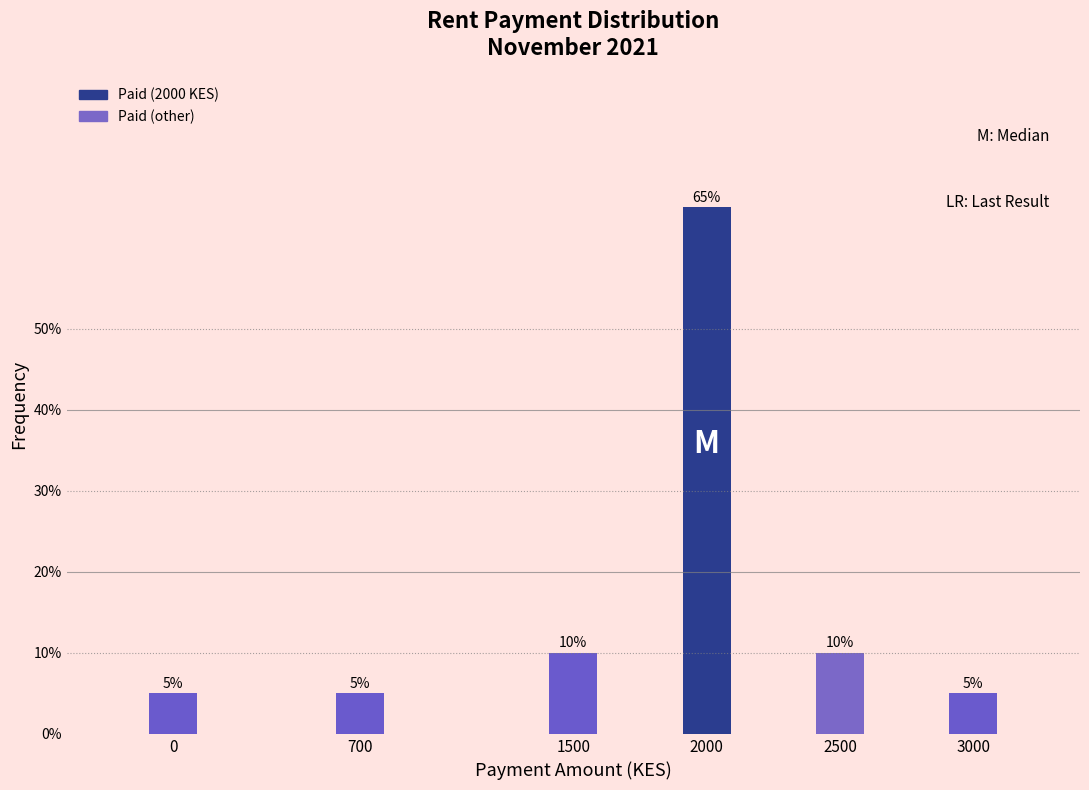

Reading right to left, list all the values displayed in this chart.

3000=5	2500=10	2000=65	1500=10	700=5	0=5